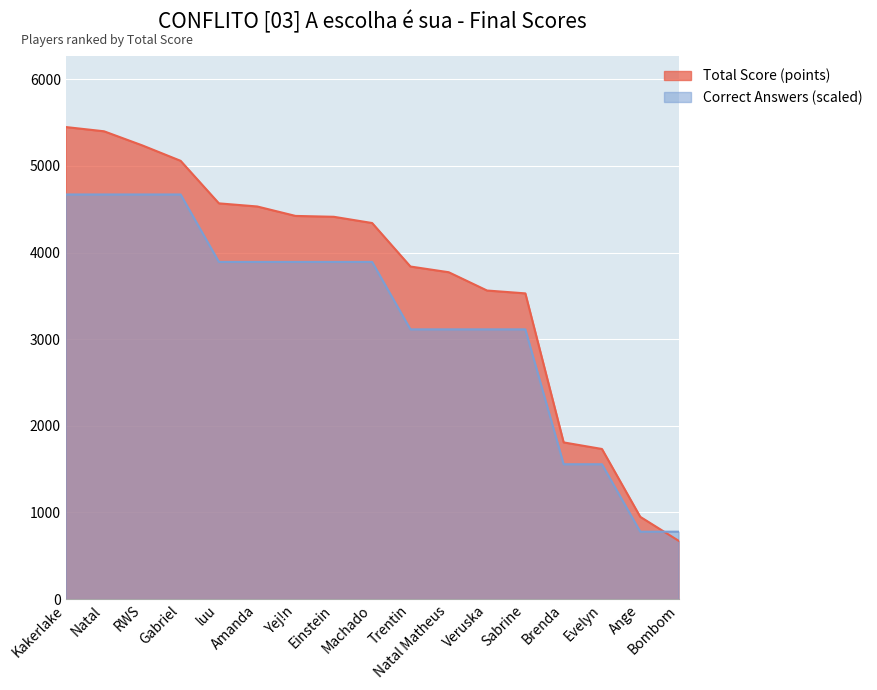

Which category has the lowest value in the Total Score (points) series?

Bombom